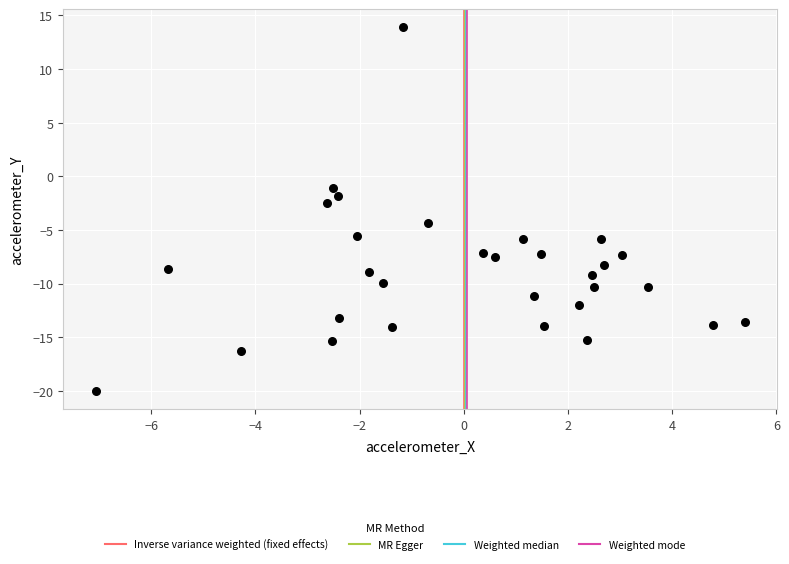

What is the range of X values (max minus min)?

12.5